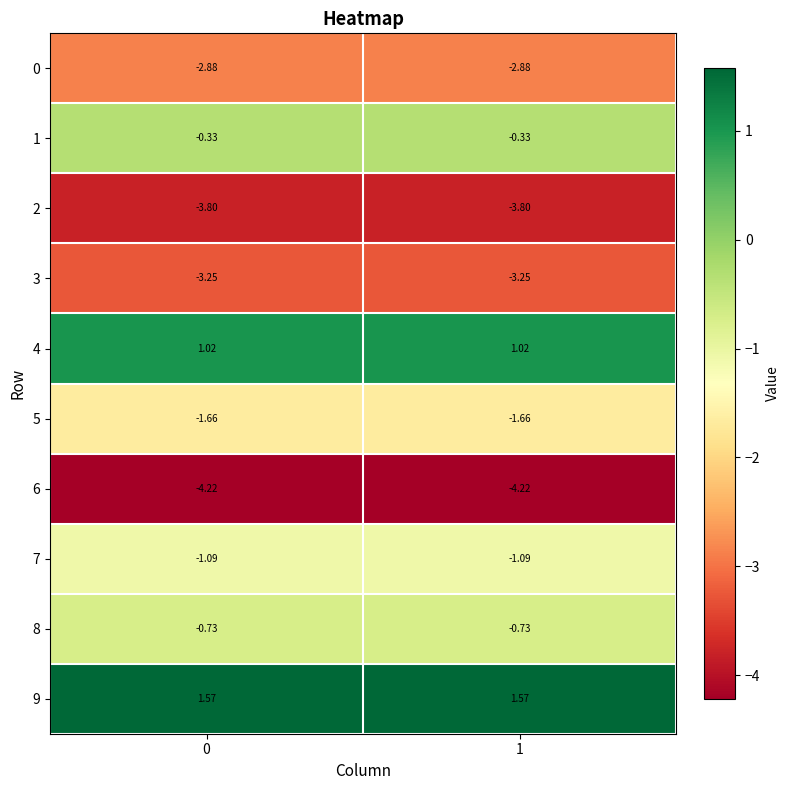

Is the value of 5 at 0 greater than the value of 6 at 0?

Yes